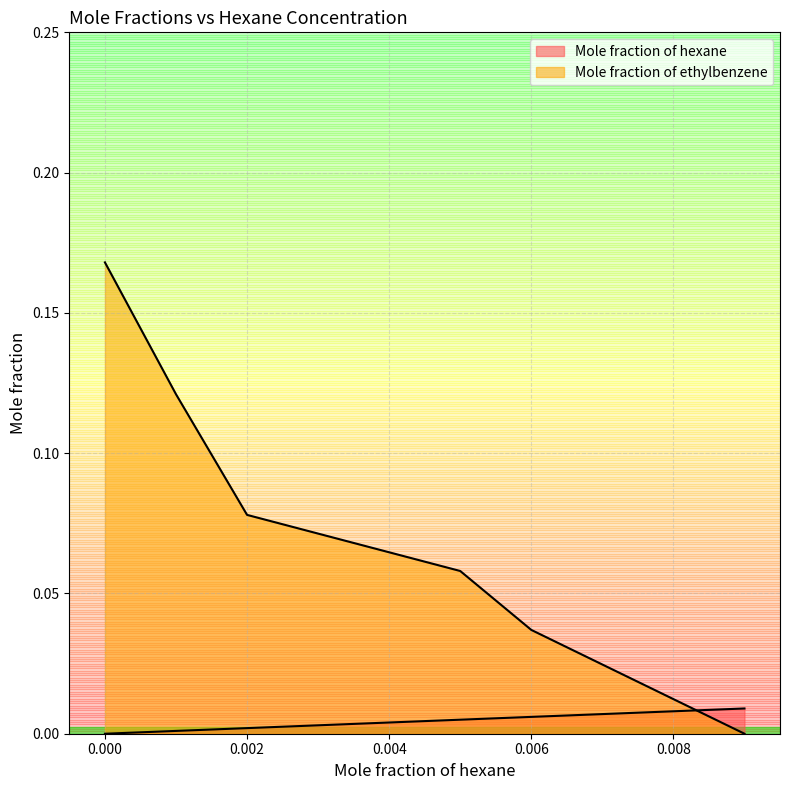

At how many categories does at least one series exceed 0?

6